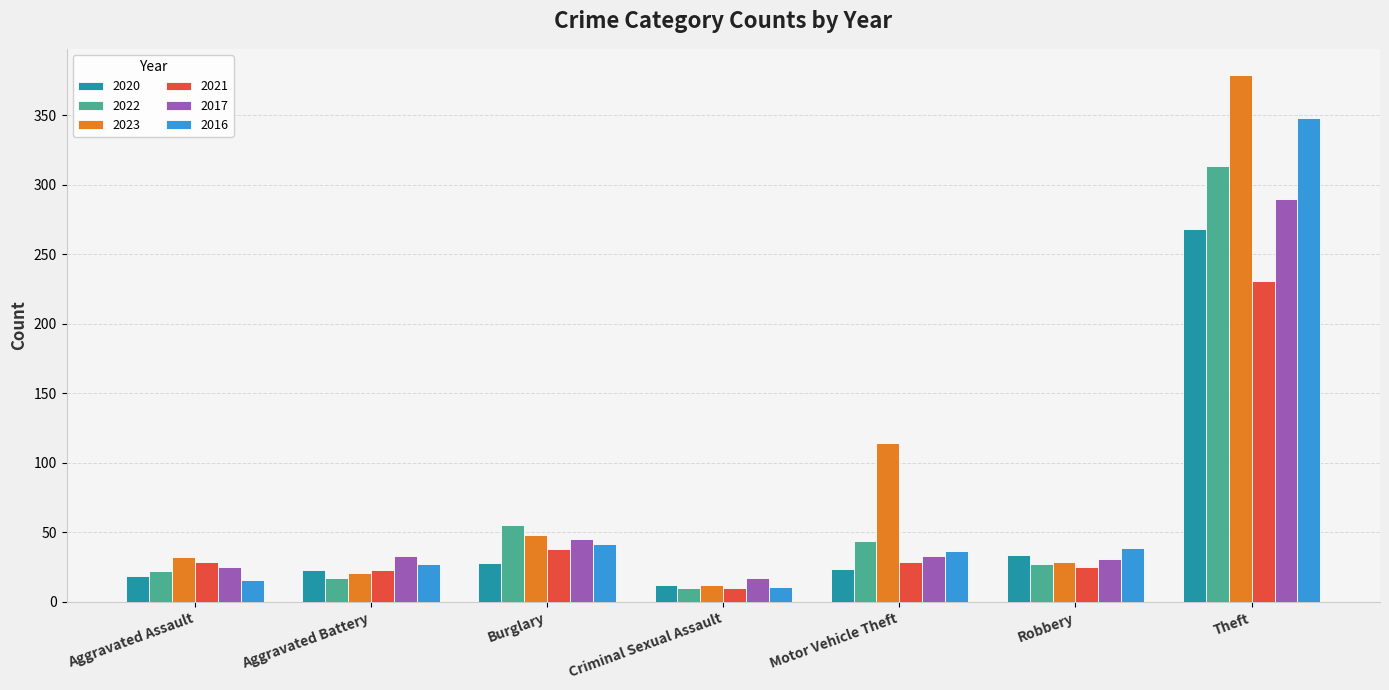

What is the minimum value shown in the chart?

10